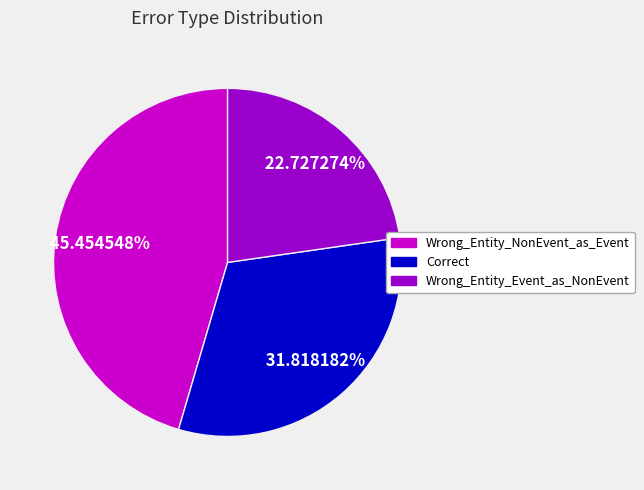

How much of the chart is everything except Wrong_Entity_NonEvent_as_Event?

54.5%